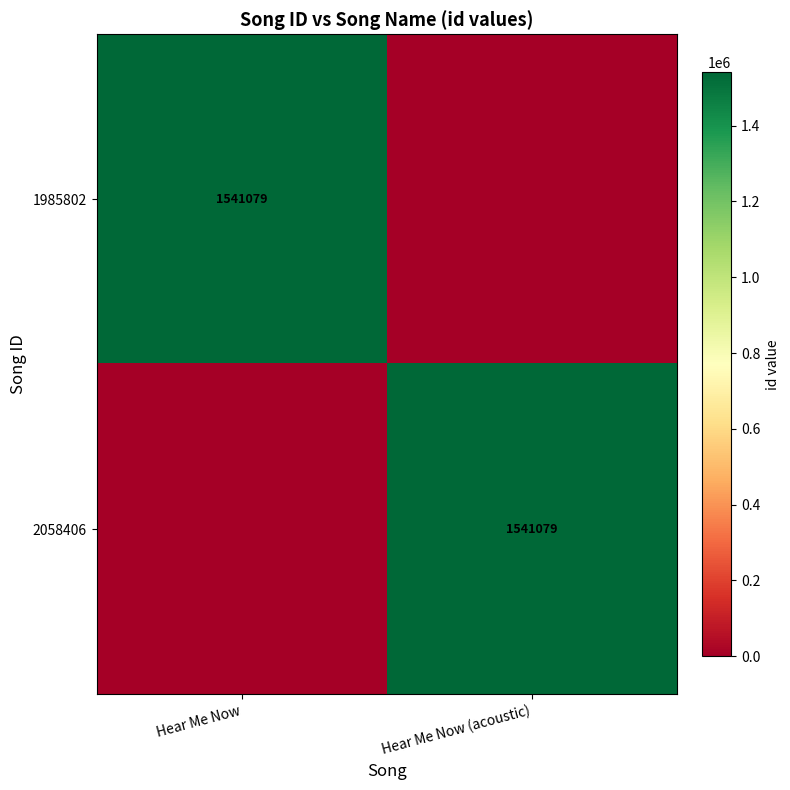

True or false: 1985802 has a value of 1541079 at Hear Me Now.

True